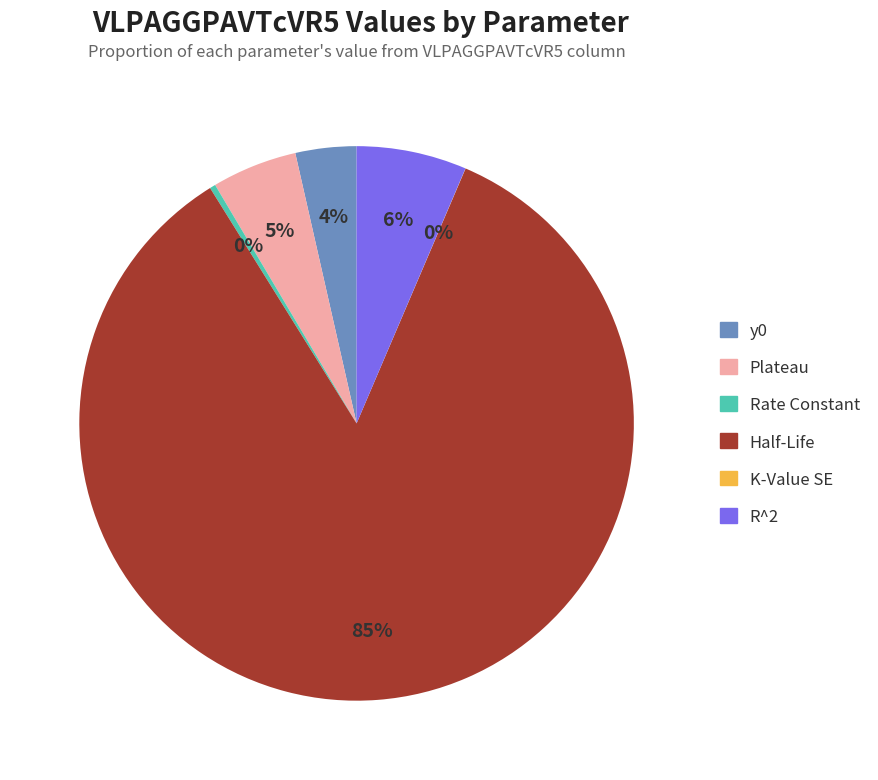

The Rate Constant slice represents 0% of the pie. True or false?

True